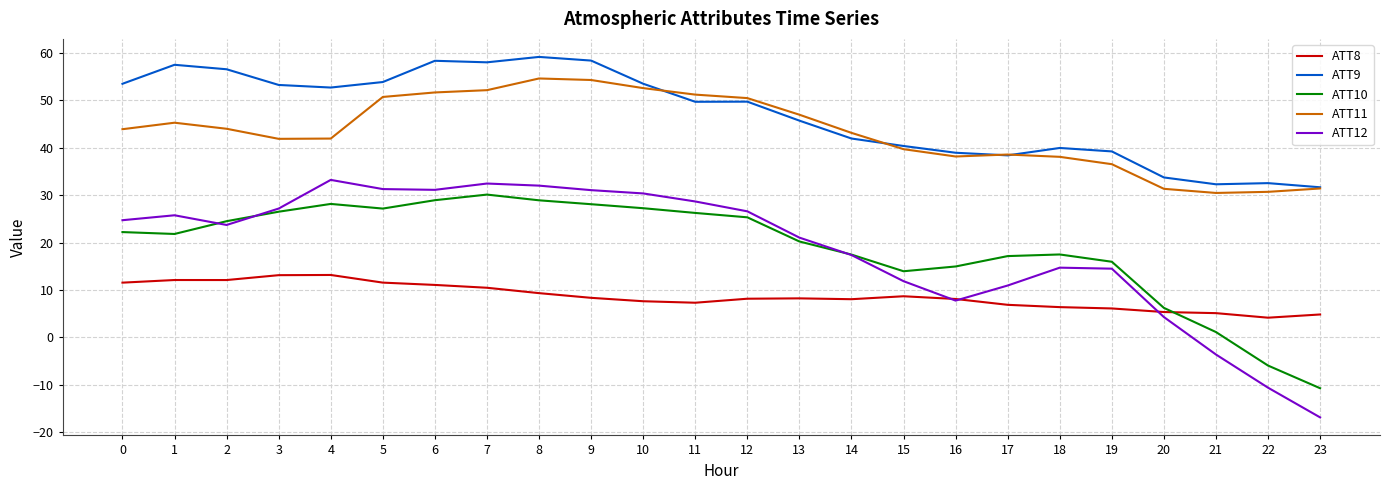

Which series has the largest range (max minus min)?

ATT12